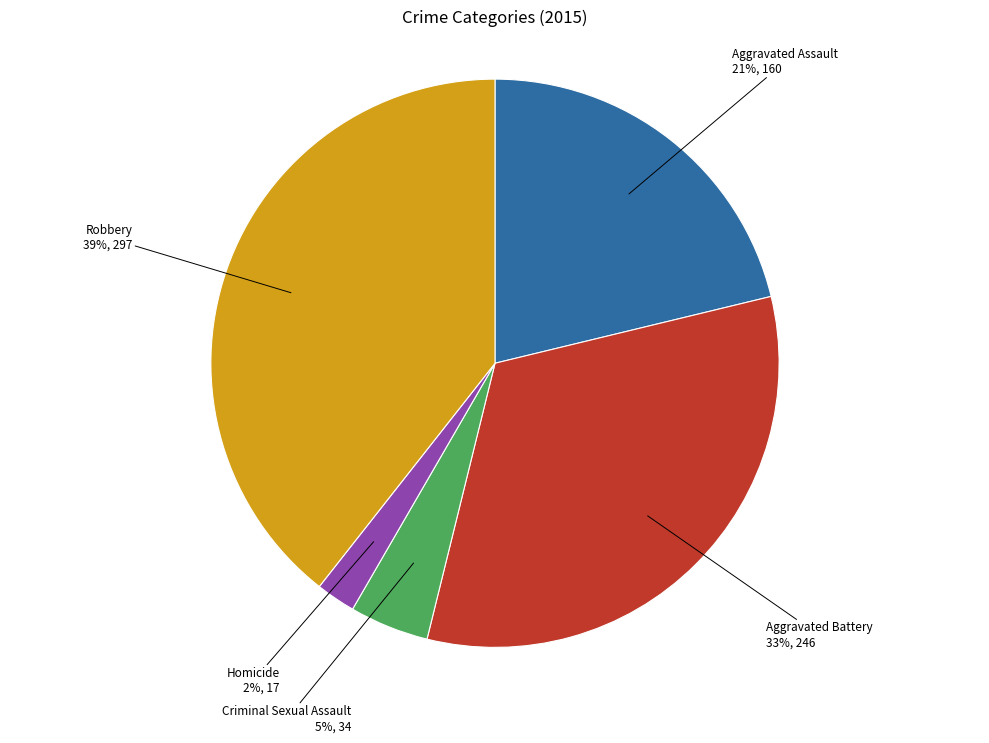

How many segments does this pie chart have?

5